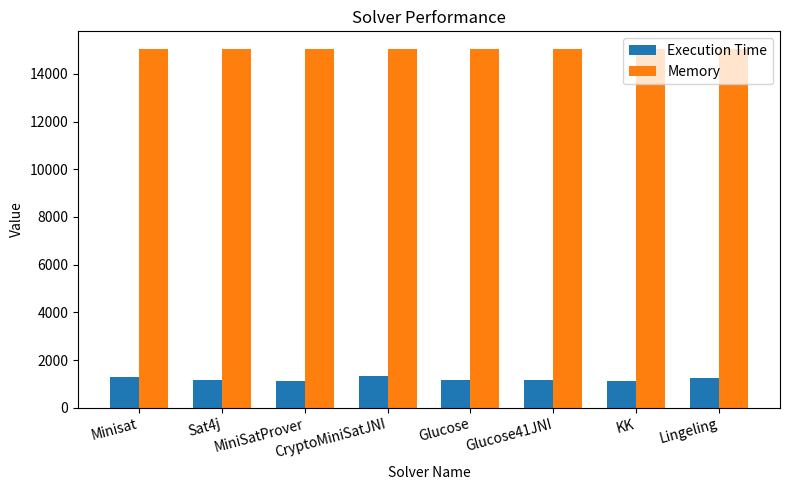

List the series in order of their overall mean, highest first.

Memory, Execution Time